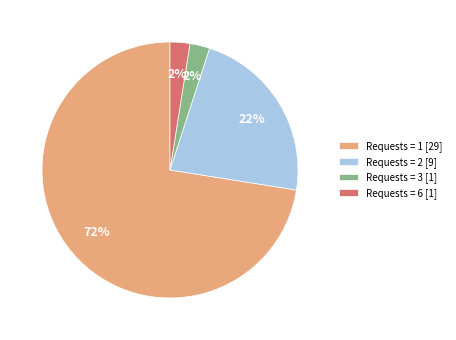

Between Requests = 3 [1] and Requests = 2 [9], which is larger?

Requests = 2 [9]